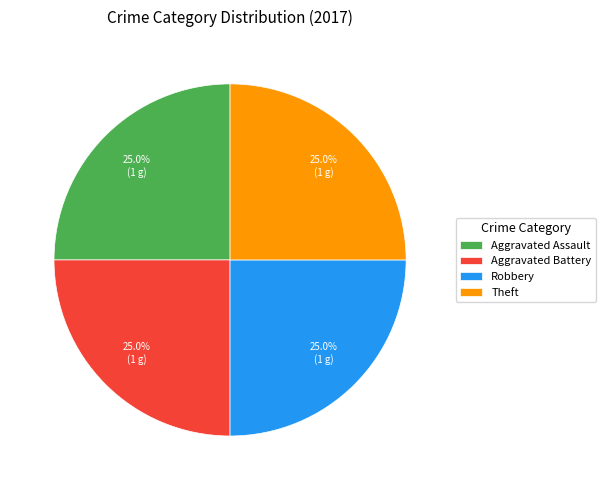

Is it true that Theft is 25% of the pie?

True